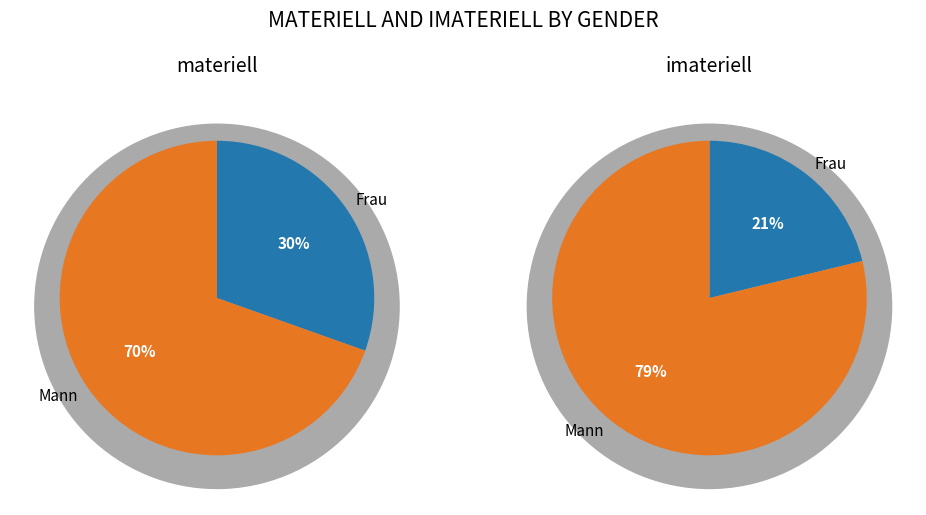

Is it true that Mann is 70% of the pie?

True